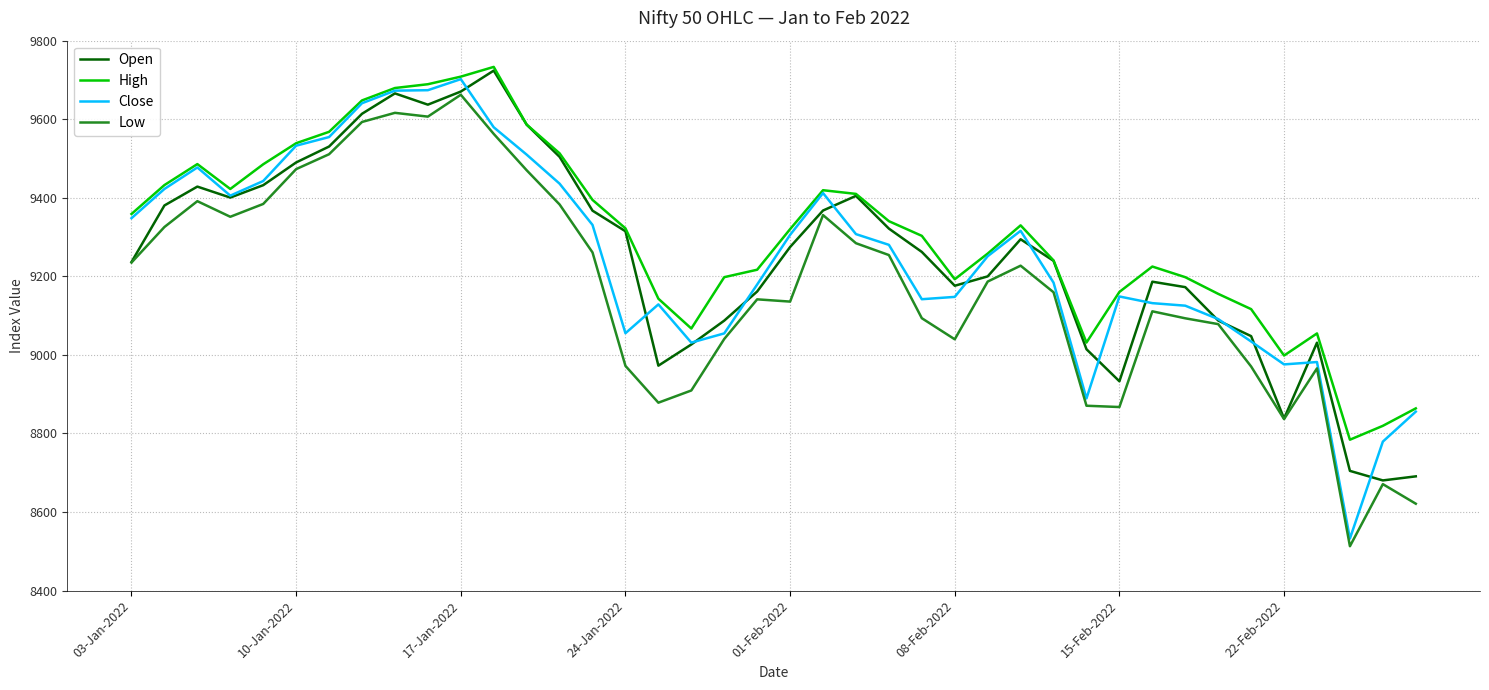

True or false: Low and High intersect in this chart.

False